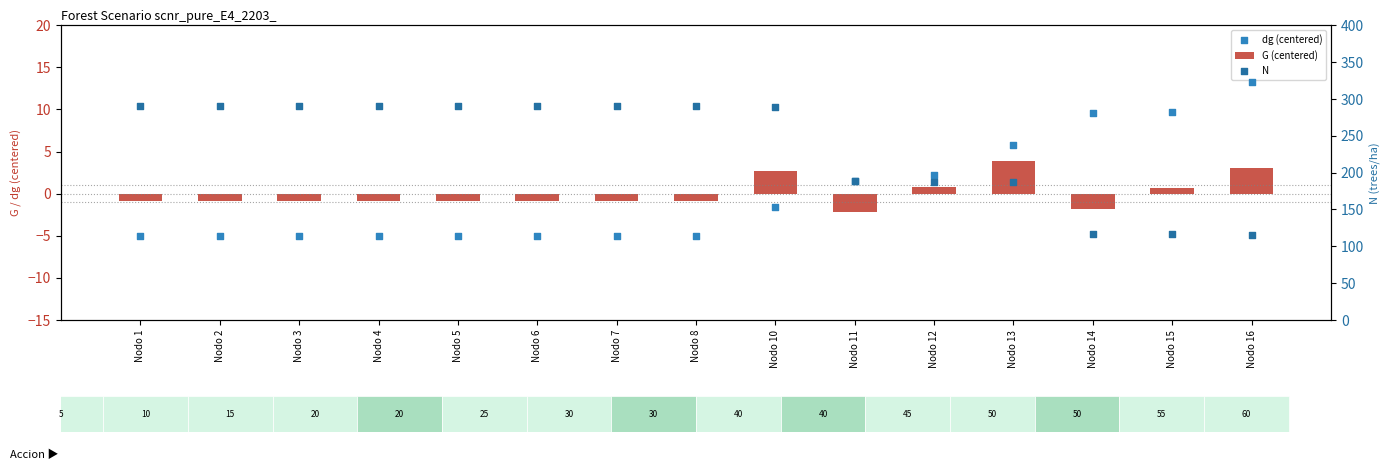

Which series has the largest total across all categories?

N